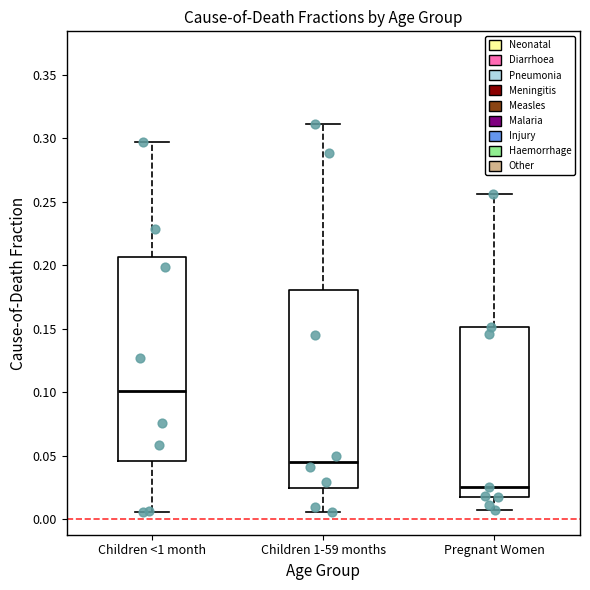

Where does the lower whisker of the box for Pregnant Women end on the y-axis? The values are not printed on the chart, so give them approximately, as read against the axis.

0.005